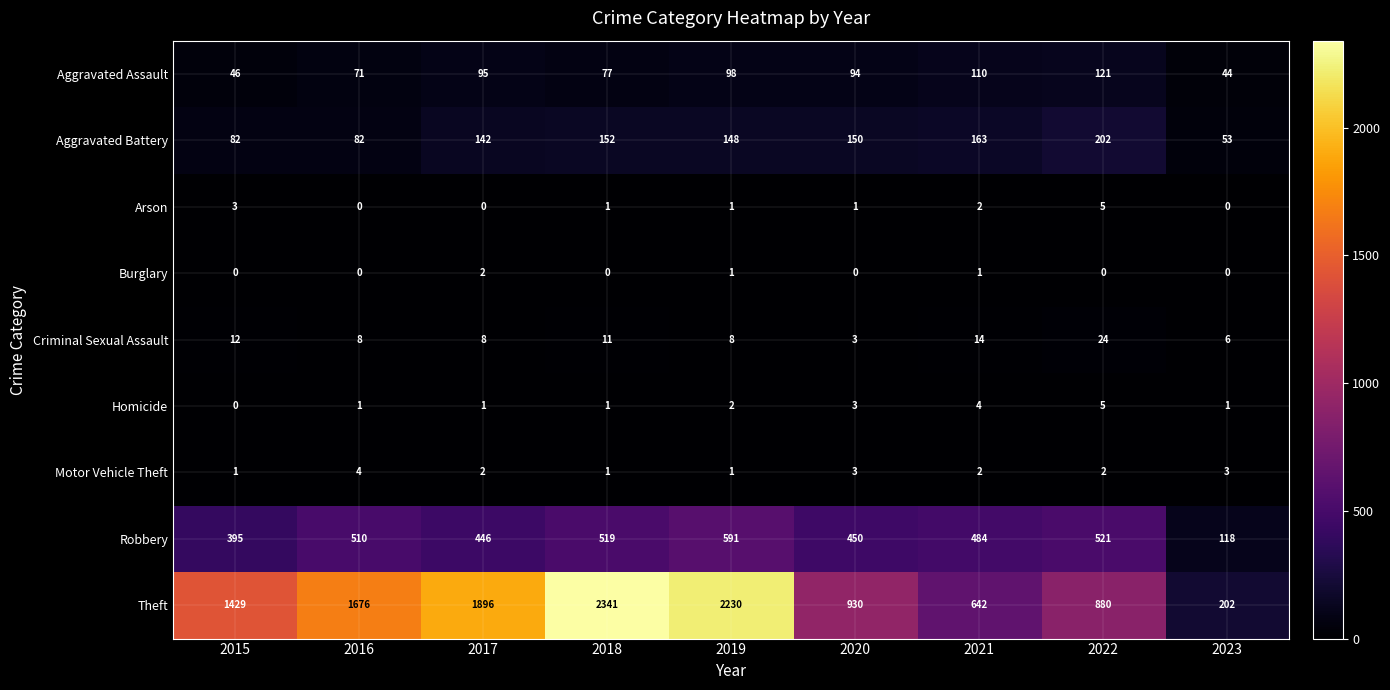

What is the maximum value shown in the chart?

2341